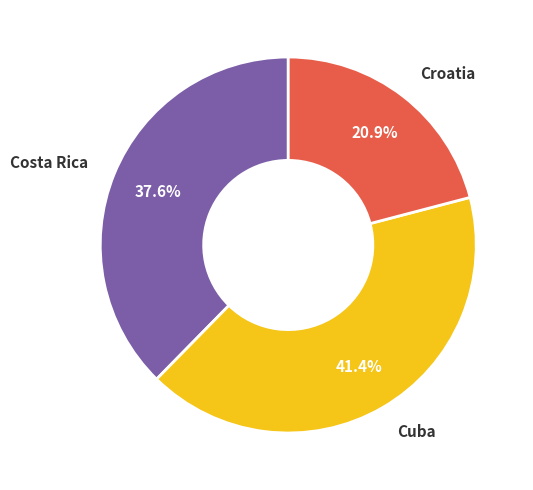

To the nearest percent, what is the difference between the largest and smallest slice percentages?

21%